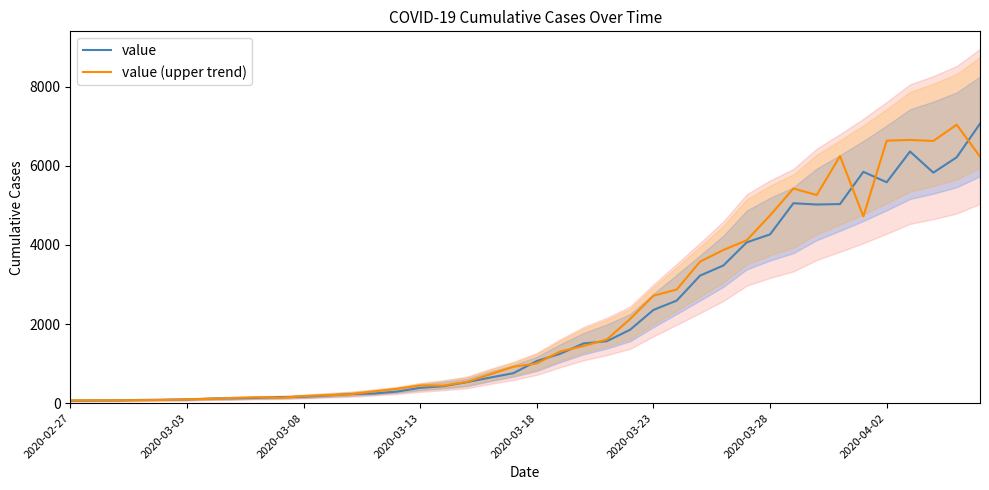

Rank the series by their maximum value, from lowest to highest.

value (upper trend), value